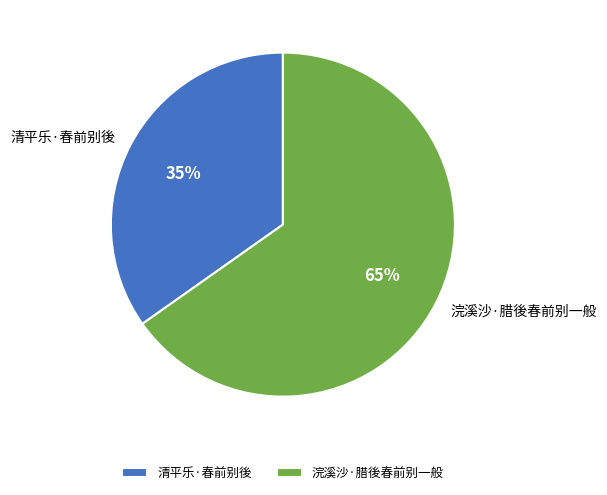

Rank the categories by value from highest to lowest.

浣溪沙·腊後春前别一般, 清平乐·春前别後